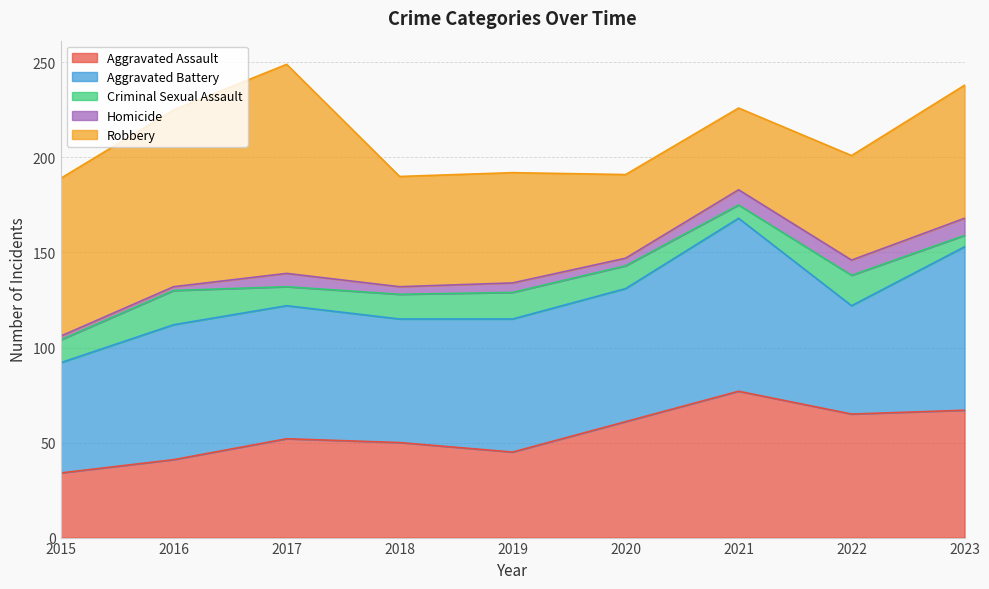

The value of Criminal Sexual Assault at 2019 is 24. True or false?

False